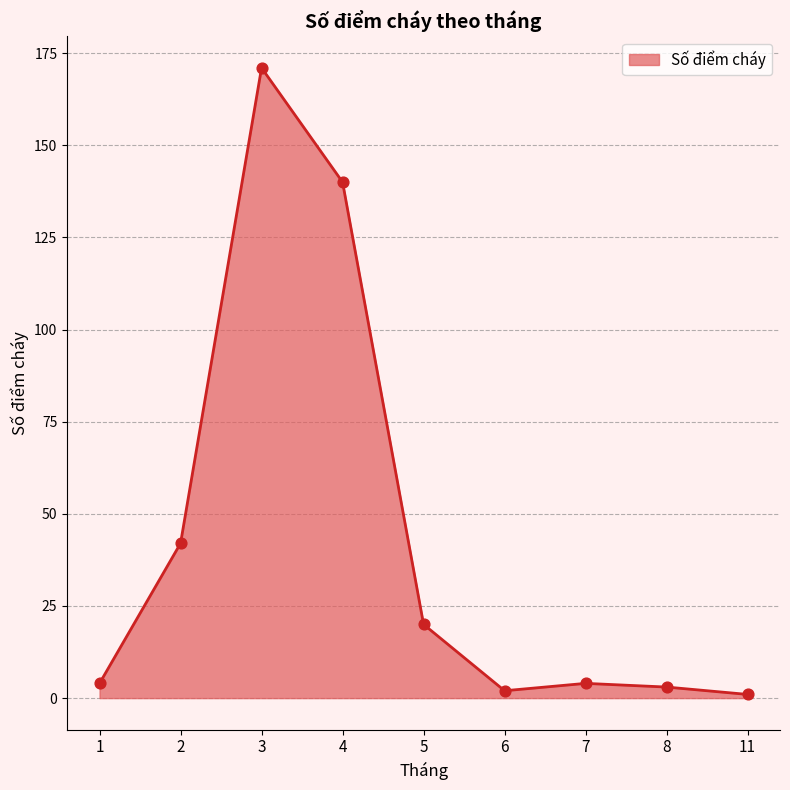

Approximately how many times larger is the value at 7 compared to 5?

0.2